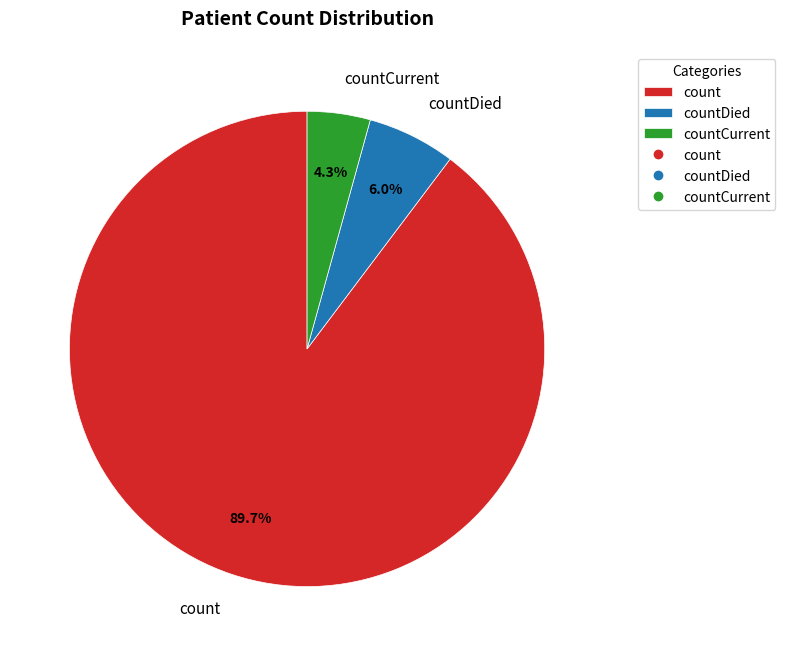

Is it true that countDied is 6% of the pie?

True